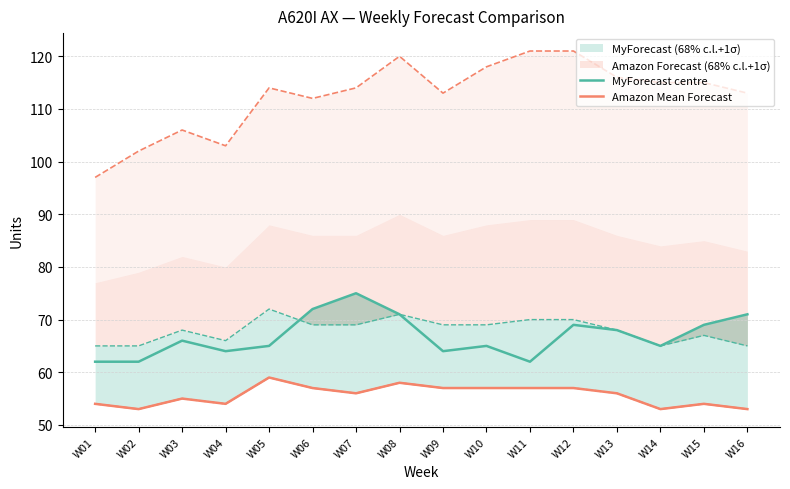

Reading left to right, list all the values displayed in this chart.

MyForecast centre: W01=62	W02=62	W03=66	W04=64	W05=65	W06=72	W07=75	W08=71	W09=64	W10=65	W11=62	W12=69	W13=68	W14=65	W15=69	W16=71
Amazon Mean Forecast: W01=54	W02=53	W03=55	W04=54	W05=59	W06=57	W07=56	W08=58	W09=57	W10=57	W11=57	W12=57	W13=56	W14=53	W15=54	W16=53